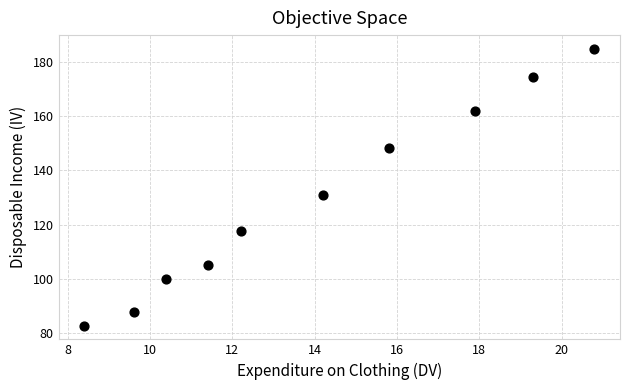

What is the average Y value?

129.4